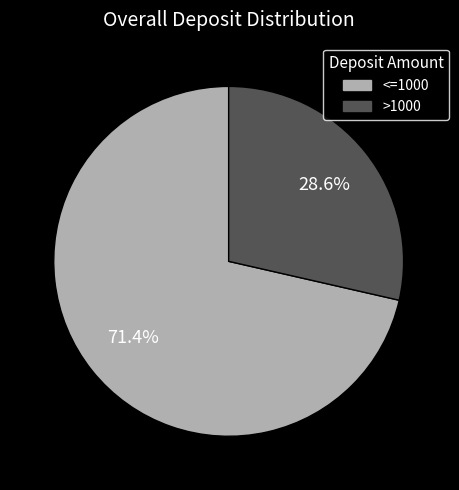

Is there a majority slice in this chart?

Yes